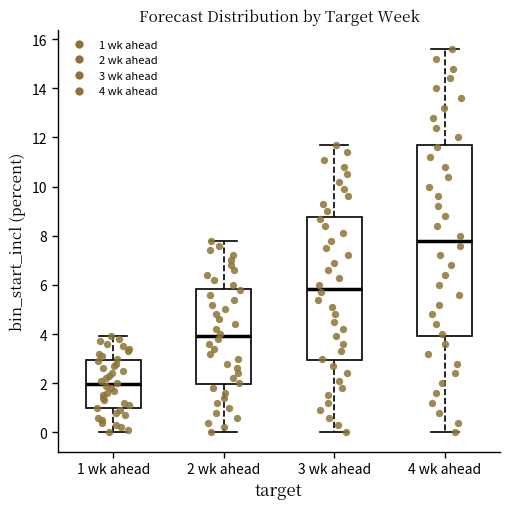

Which box is the tallest, from its lower edge to its upper edge?

4 wk ahead